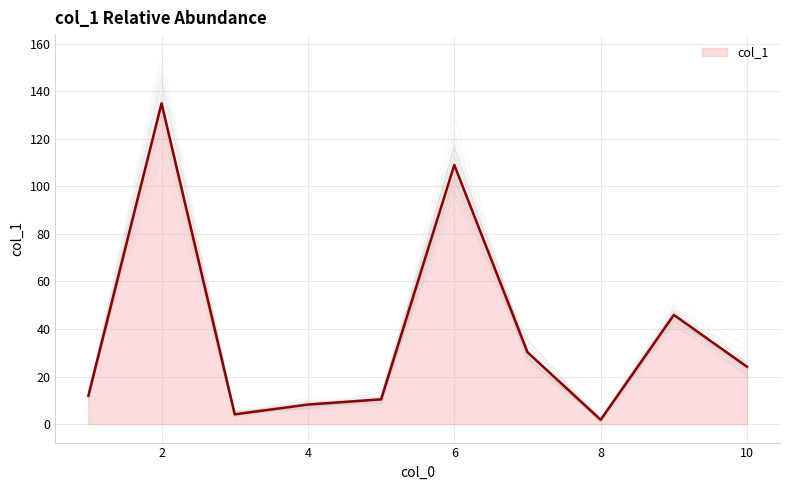

How many series are shown in this chart?

1